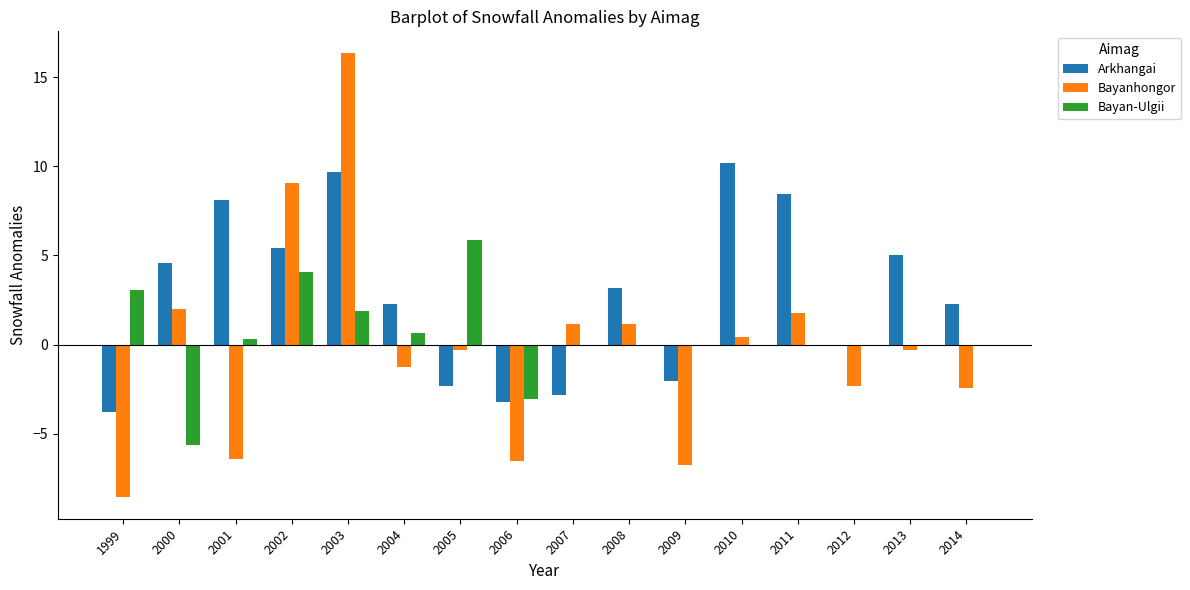

Which category has the highest value across all series?

2003